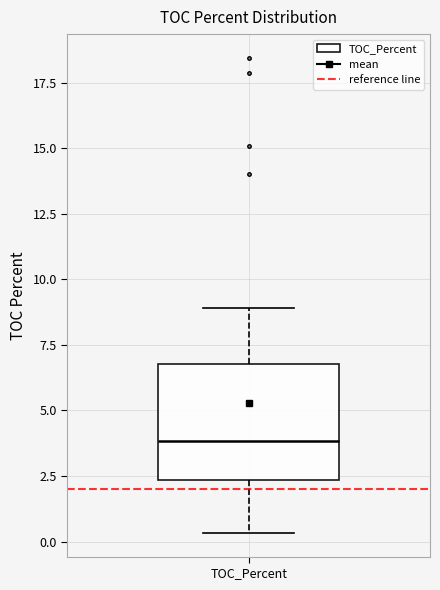

Transcribe this box plot: give where the median line is, the range the box spans, and where the two whiskers end, as read against the y-axis. The values are not printed on the chart, so give them approximately, as read against the axis.

median 4.0, box 2.5 to 7.0, whiskers 0.5 to 9.0